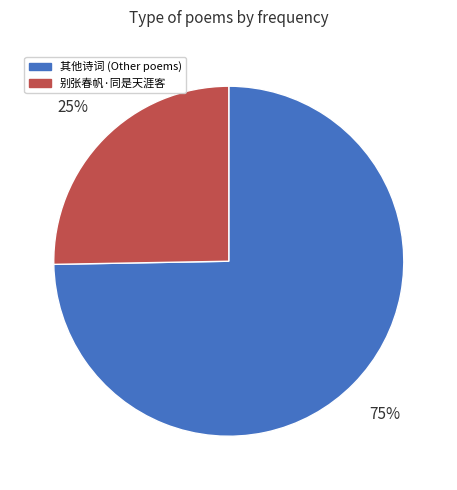

True or false: 其他诗词 (Other poems) accounts for 83% of the total.

False